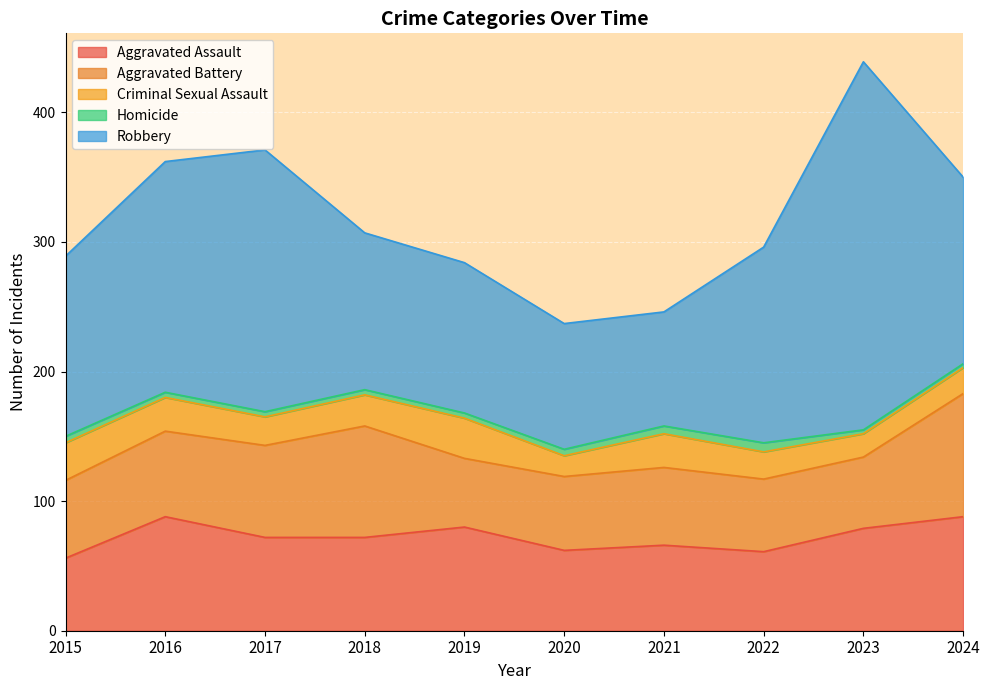

Which label corresponds to the smallest value in the chart?

2023